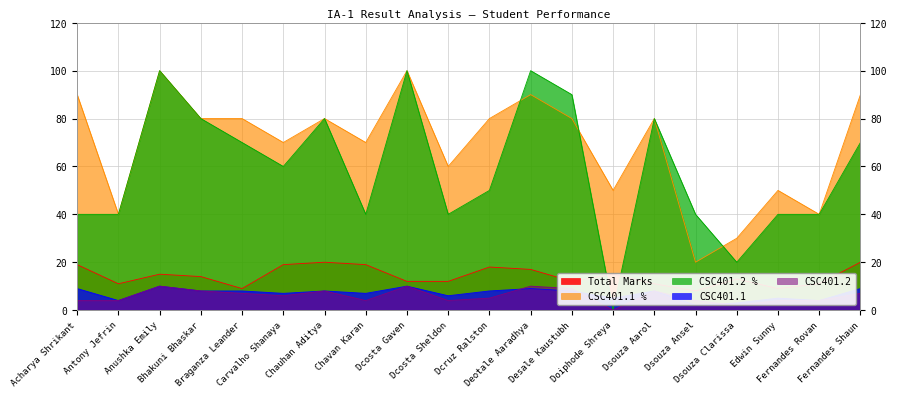

Between Dcruz Ralston and Dcosta Sheldon, which is larger?

Dcruz Ralston